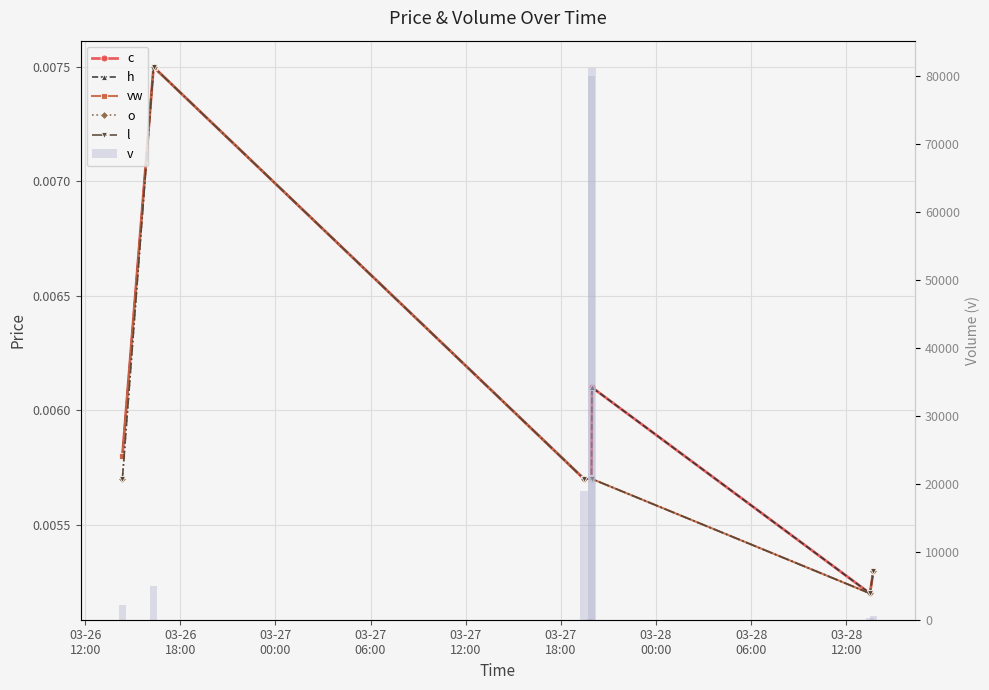

What is the label of the 8th bar from the right?

03-26
12:00